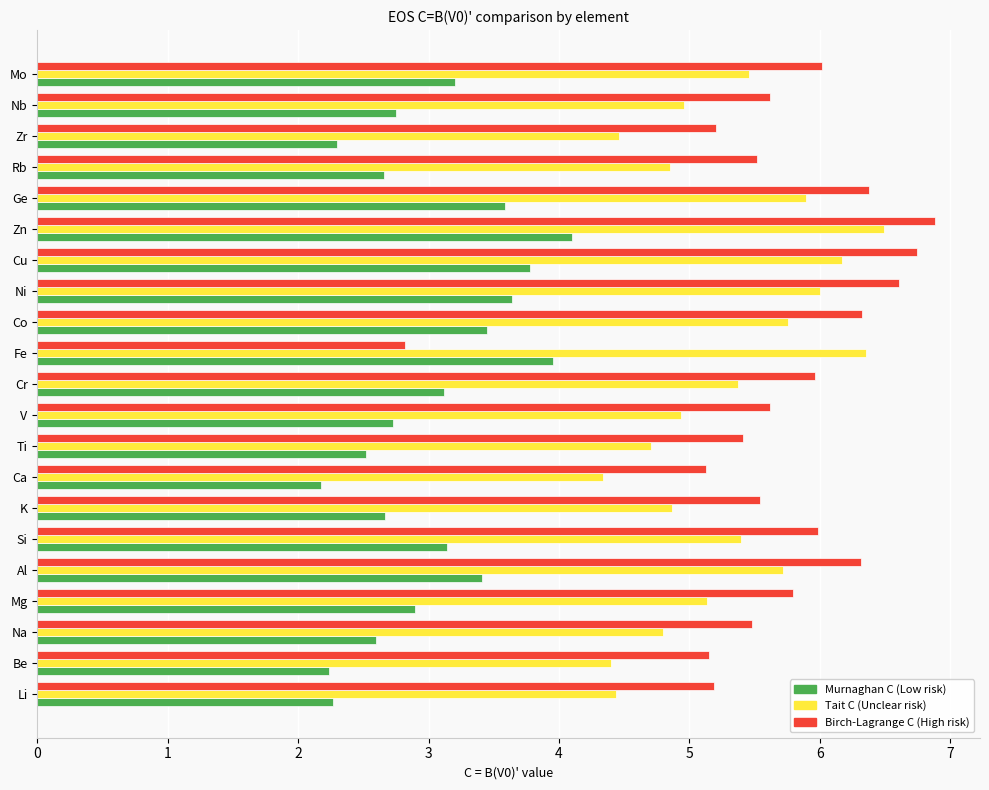

What is the smallest value displayed?

2.2